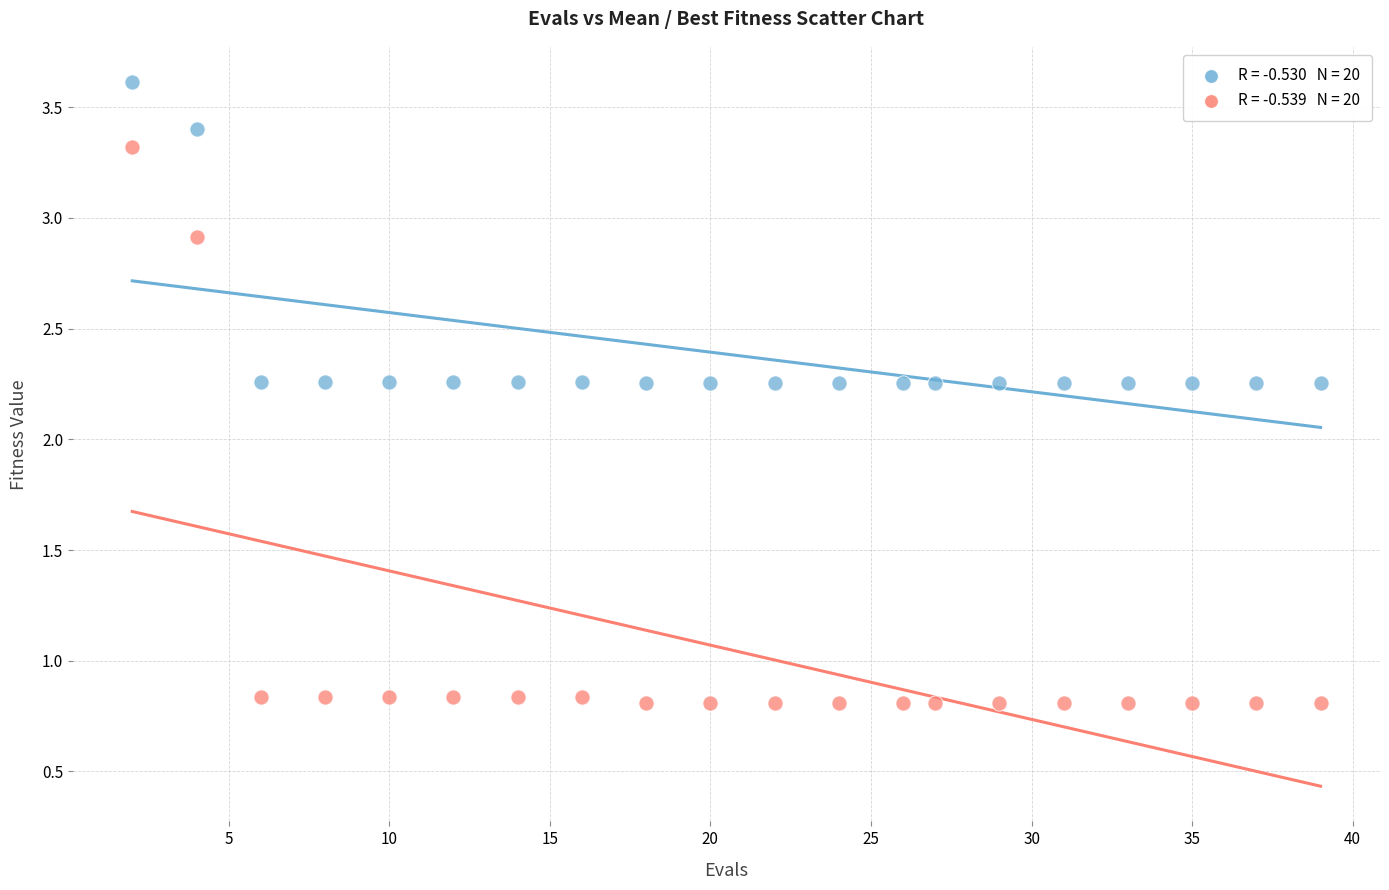

Across all data points, what is the range of Y values (max minus min)?

2.8